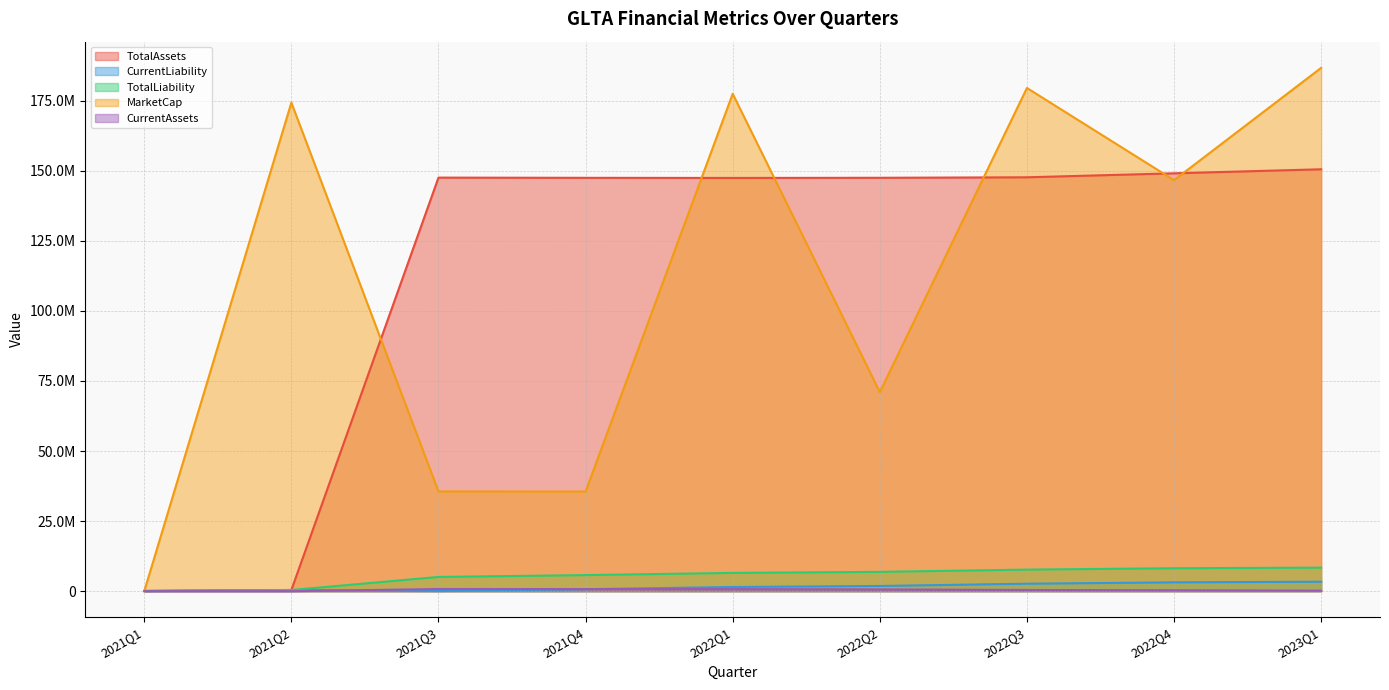

What is the label of the 7th point from the left?

2022Q3